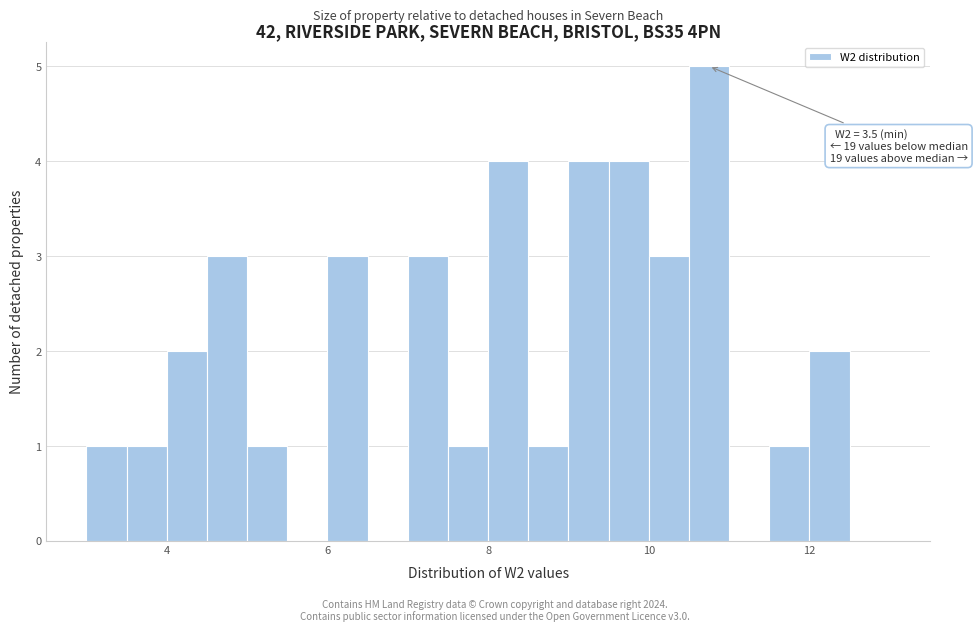

Around what value on the x-axis is the tallest bar? Give the approximate position of its centre, as read against the axis.

10.8